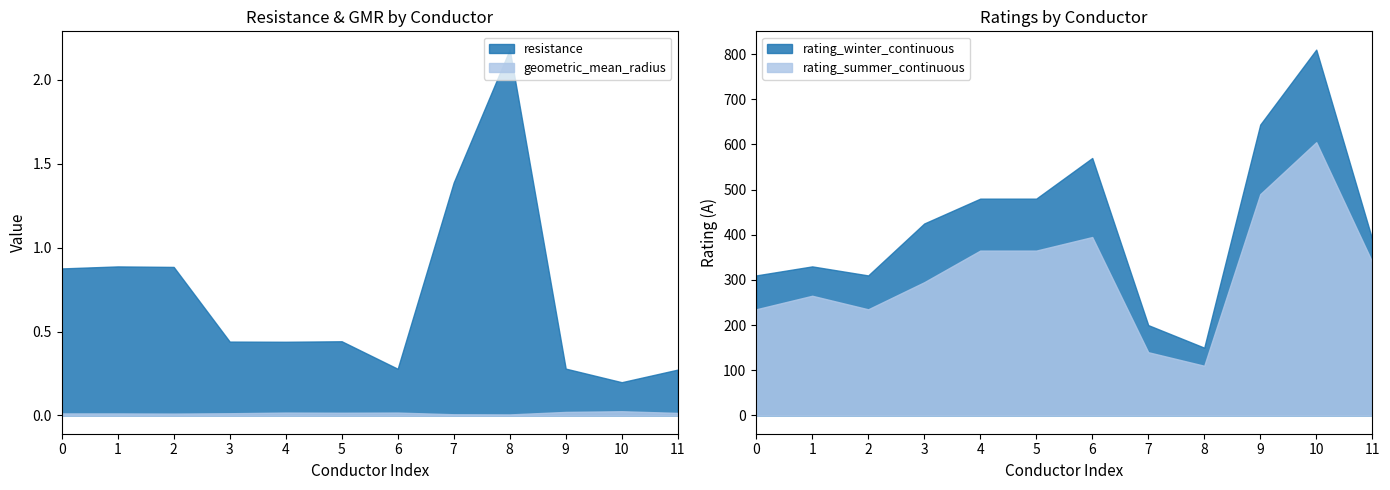

True or false: resistance and geometric_mean_radius cross at least once.

False